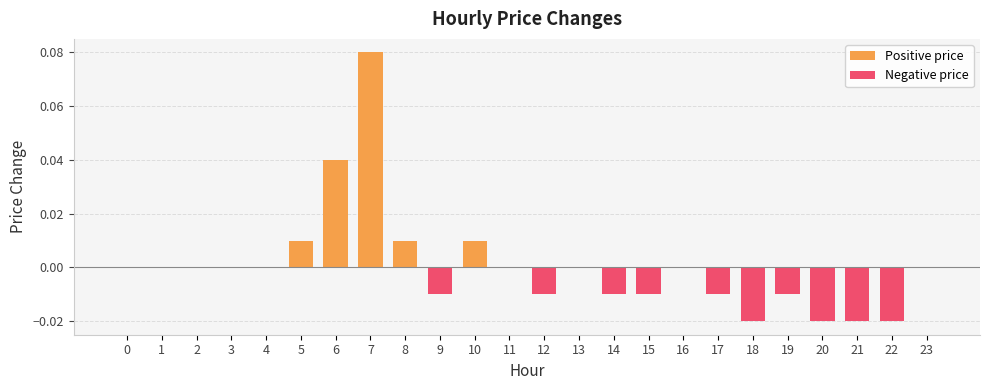

What is the change in value from 6 to 18?

-0.1